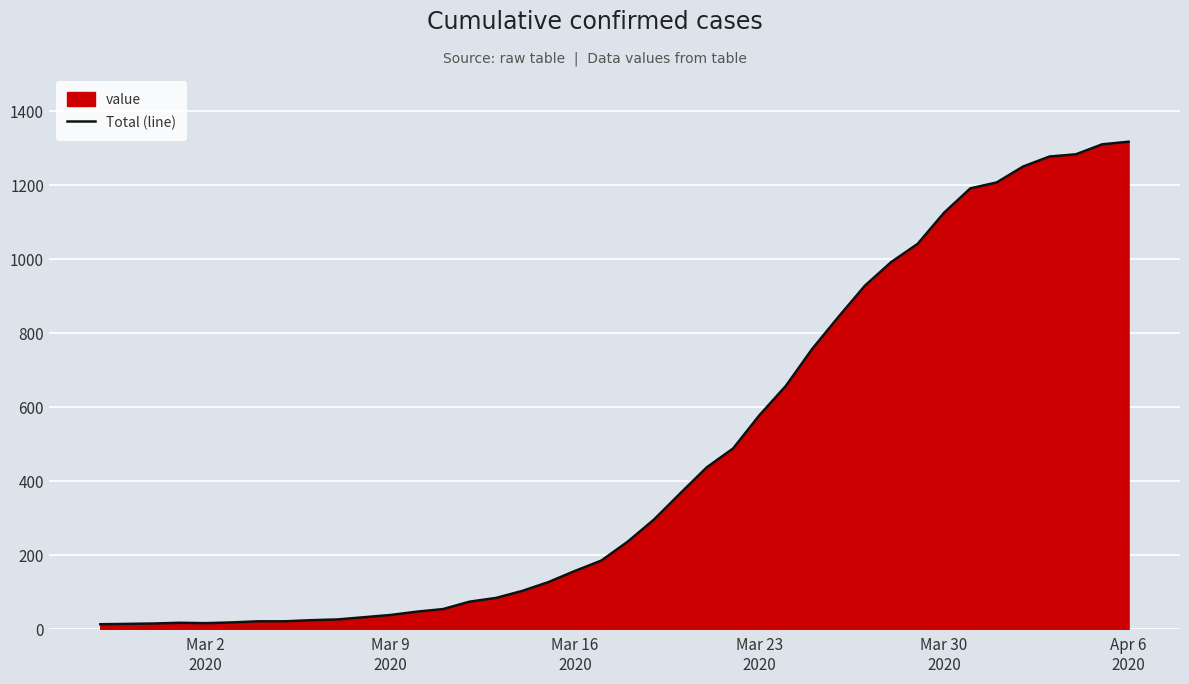

Reading left to right, list all the values displayed in this chart.

13	14	15	17	16	18	21	21	24	26	32	38	47	54	74	84	103	127	157	185	236	296	367	437	488	578	657	757	844	928	992	1041	1125	1191	1207	1250	1277	1283	1310	1317